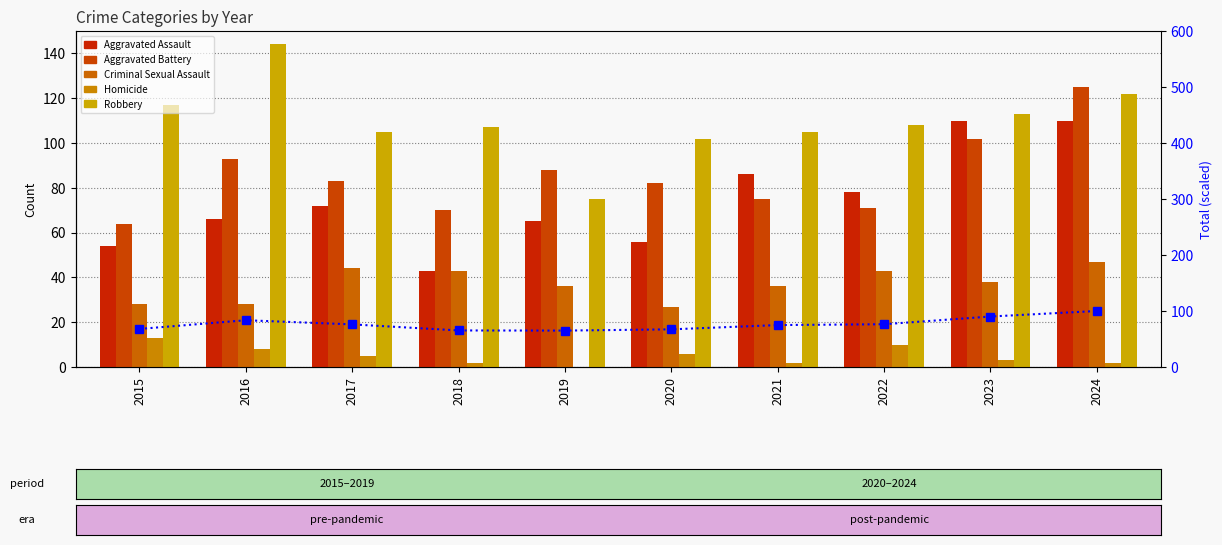

What is the minimum value for Robbery?

75.0